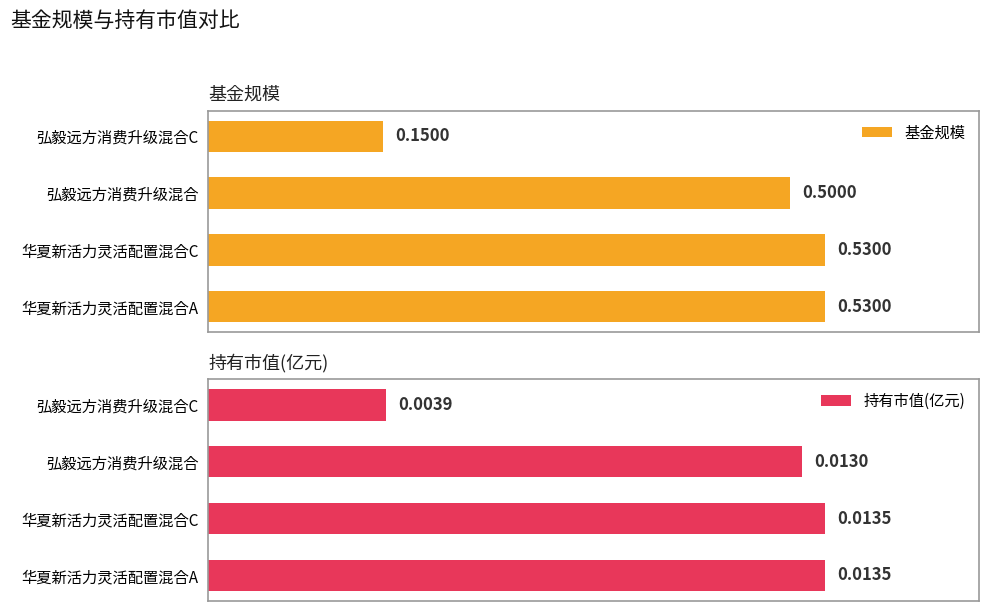

Reading right to left, extract all data points from this chart.

基金规模: 0.1	0.5	0.5	0.5
持有市值(亿元): 0.0	0.0	0.0	0.0